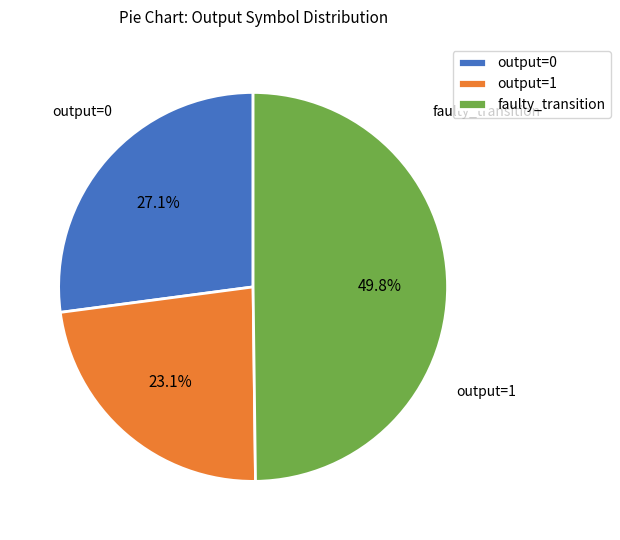

What is the largest slice in the pie chart?

faulty_transition